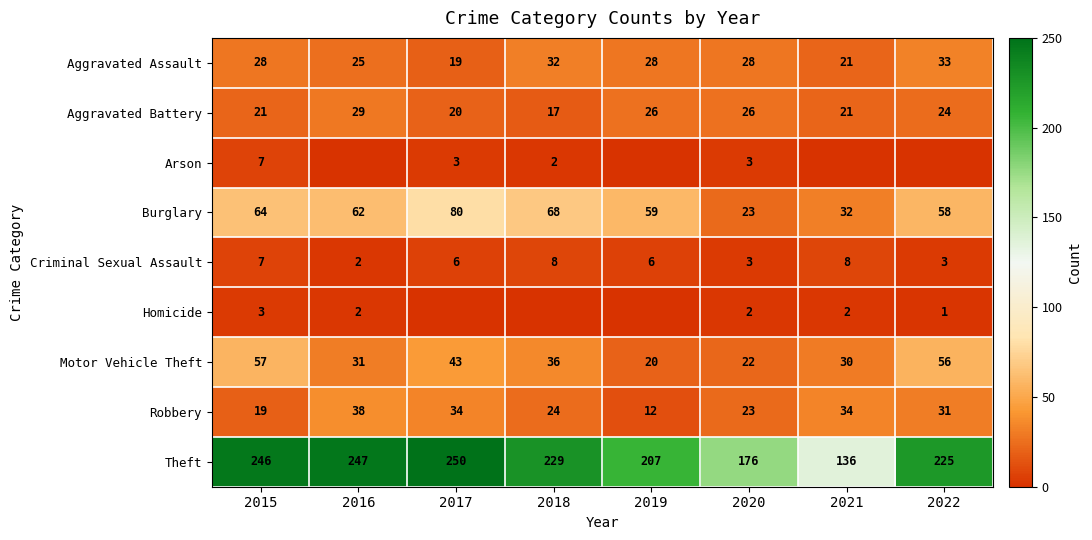

At which category is the sum across all series the highest?

2017